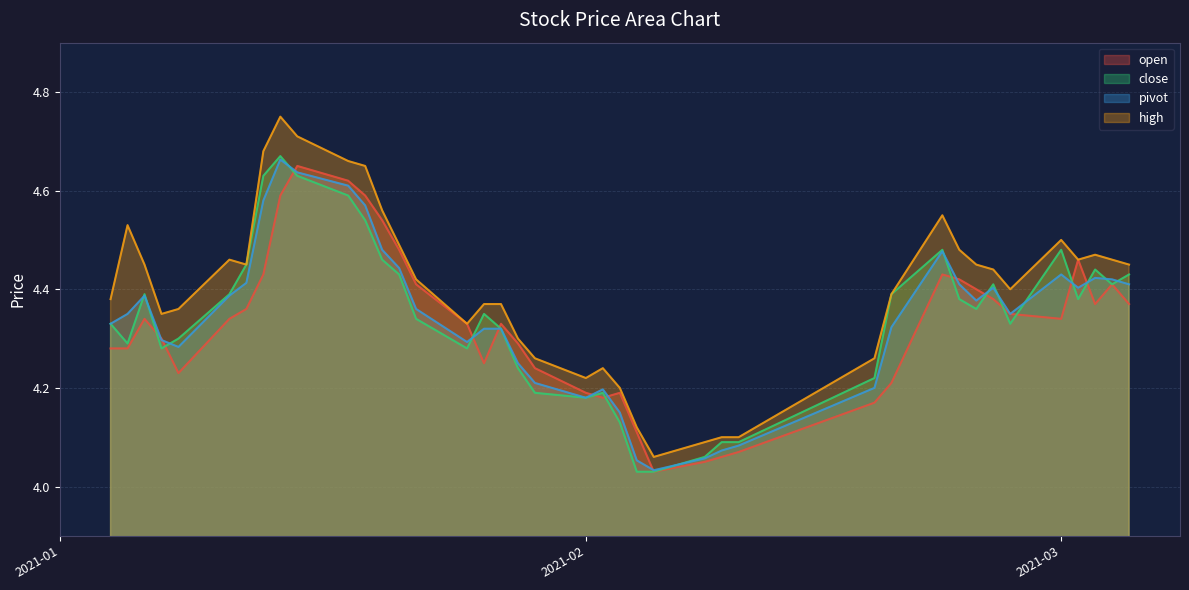

What is the difference between the maximum and minimum values in the high series?

0.7